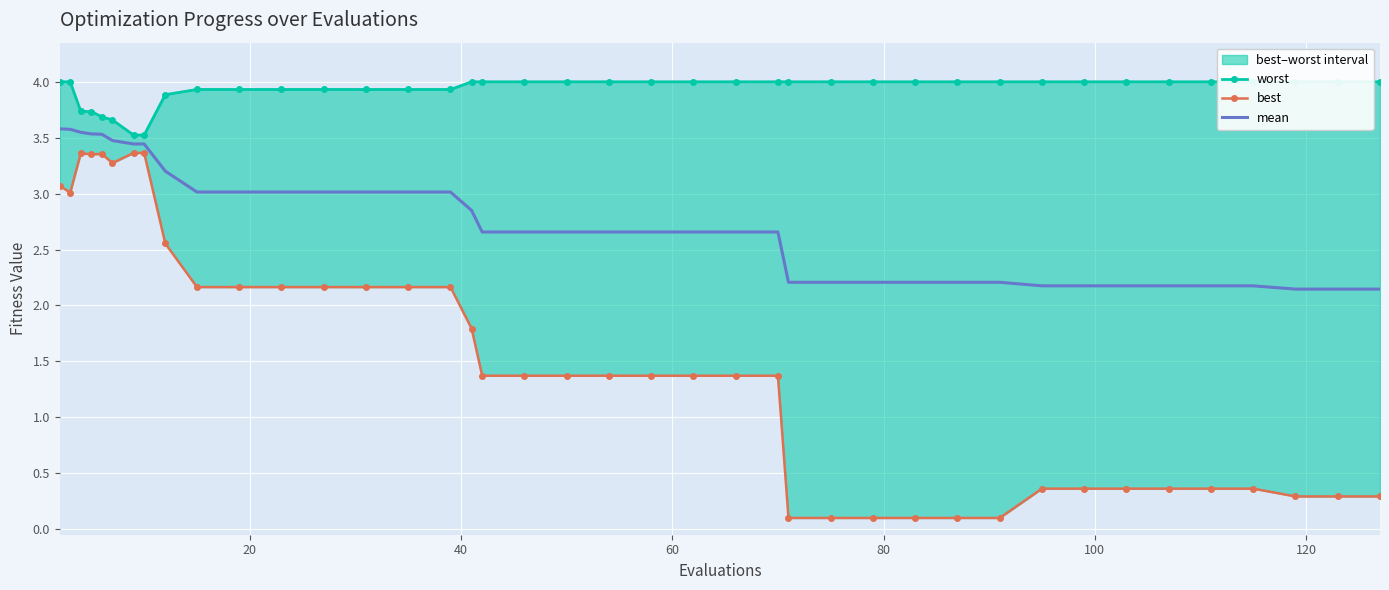

Which series has the largest total across all categories?

worst